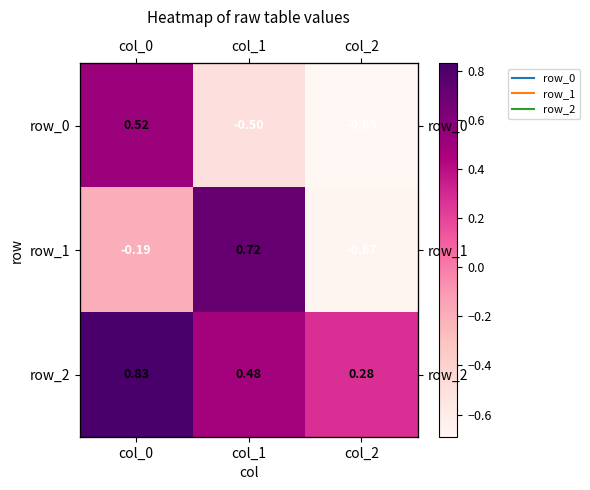

Reading right to left, what are all the values shown in this chart?

row_0: col_2=-0.7	col_1=-0.5	col_0=0.5
row_1: col_2=-0.7	col_1=0.7	col_0=-0.2
row_2: col_2=0.3	col_1=0.5	col_0=0.8